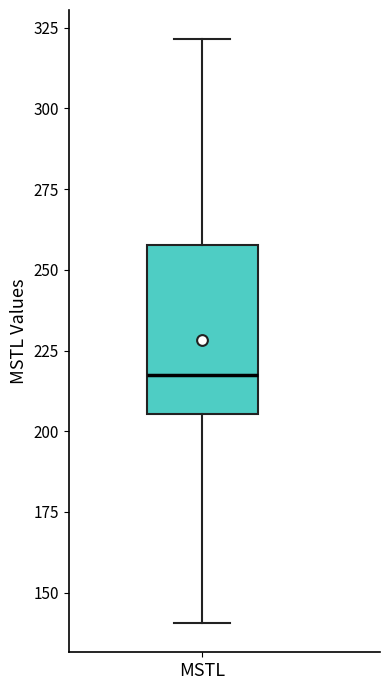

Where does the median line of the box for MSTL sit on the y-axis? The values are not printed on the chart, so give them approximately, as read against the axis.

220